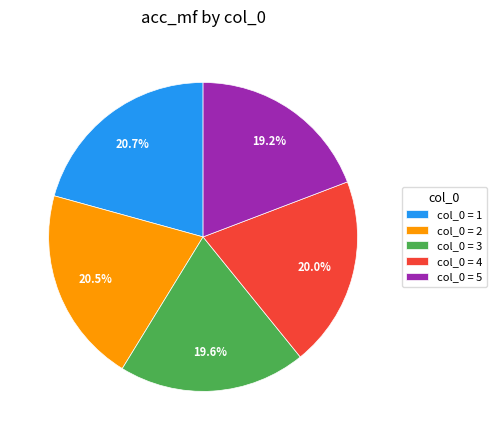

Does any single category account for the majority?

No